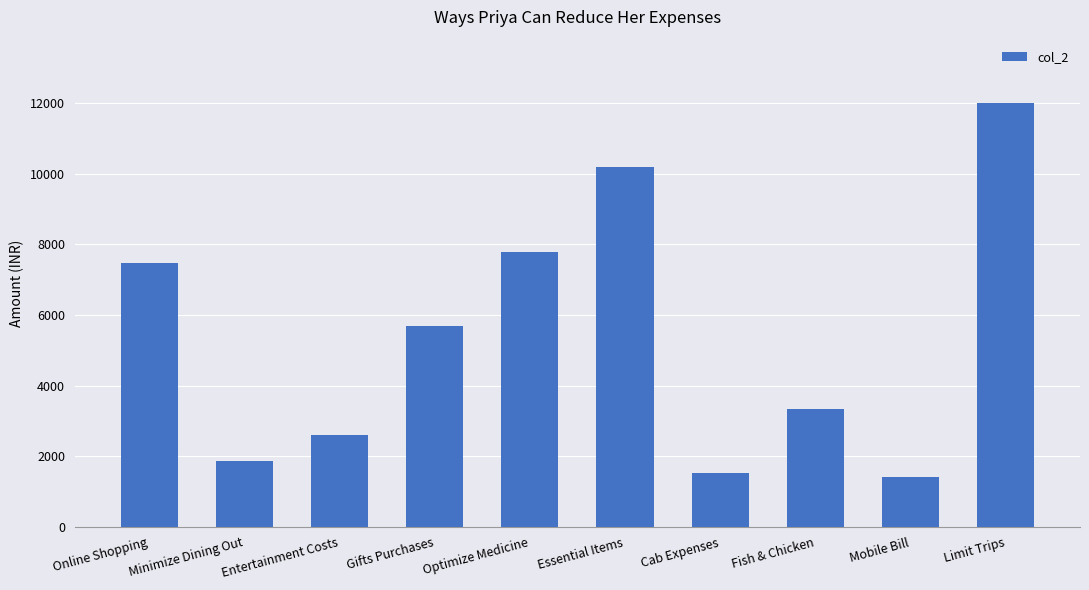

What is the difference between the values at Cab Expenses and Fish & Chicken?

1831.1